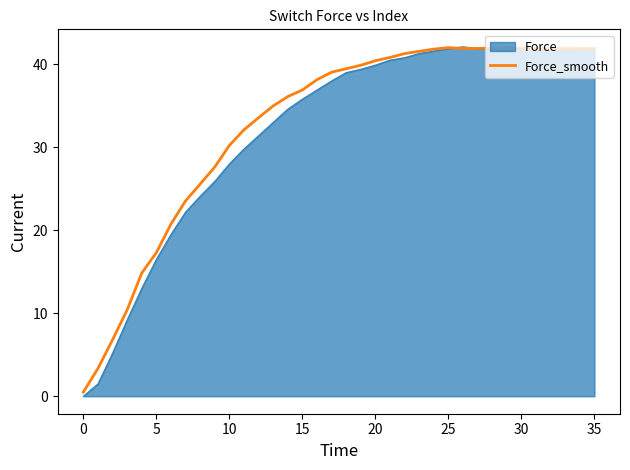

What is the maximum value for Force?

42.1